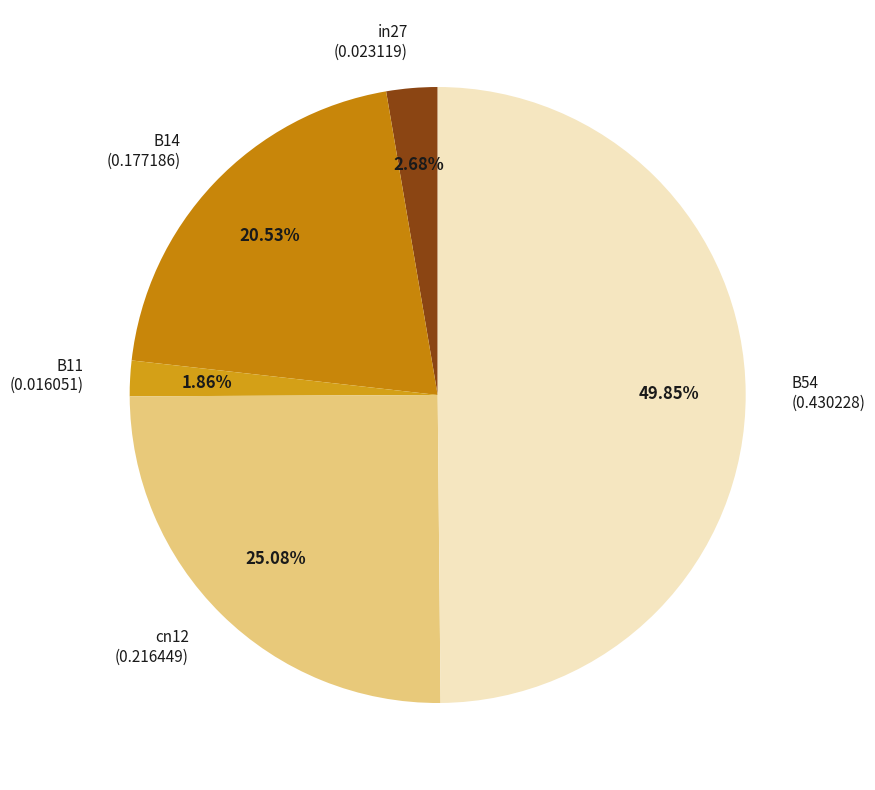

Is the sum of B54 and B14 greater than half?

Yes